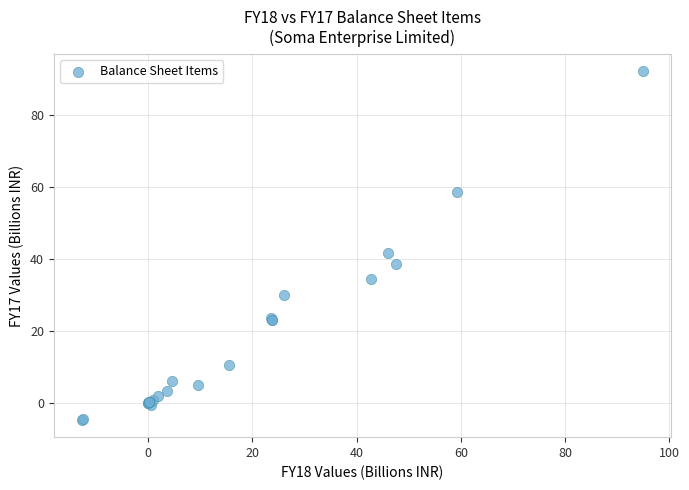

What Y value in the scatter plot is closest to 43?

41.7